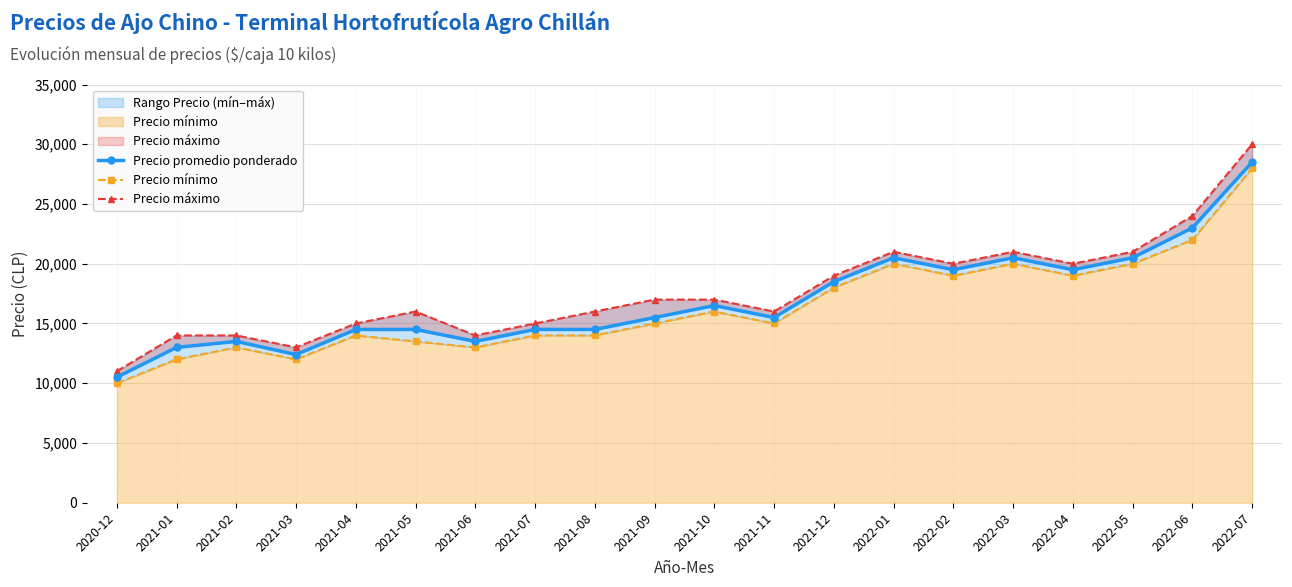

What is the difference between the maximum and minimum values in the Precio promedio ponderado series?

18000